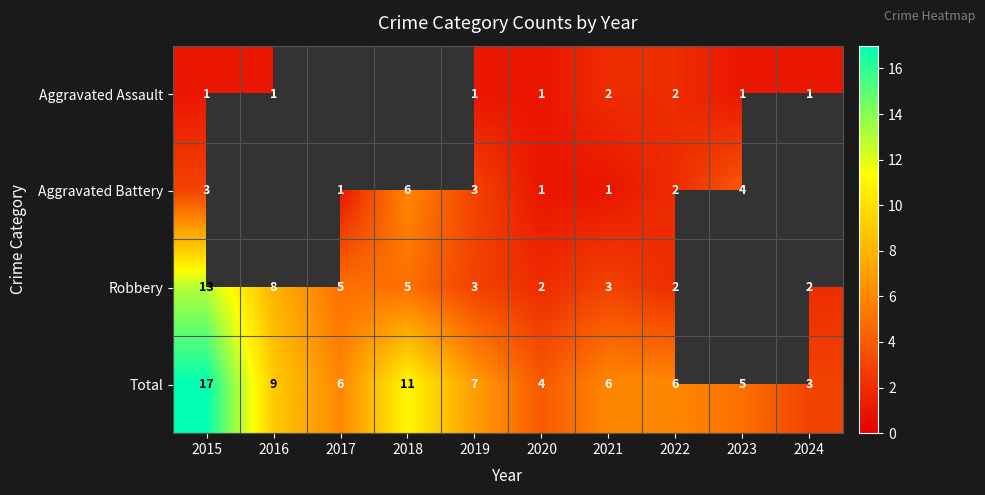

True or false: Total has a value of 8.1 at 2023.

False